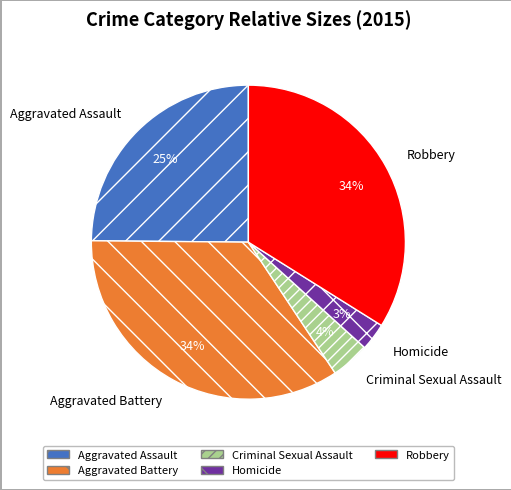

Which has a higher value, Criminal Sexual Assault or Aggravated Battery?

Aggravated Battery